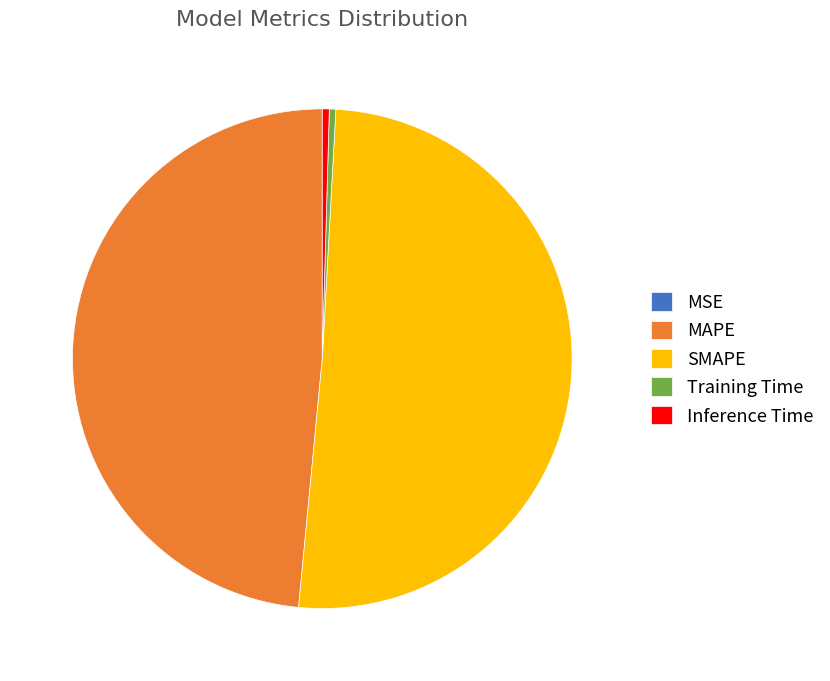

True or false: Inference Time accounts for 0% of the total.

True